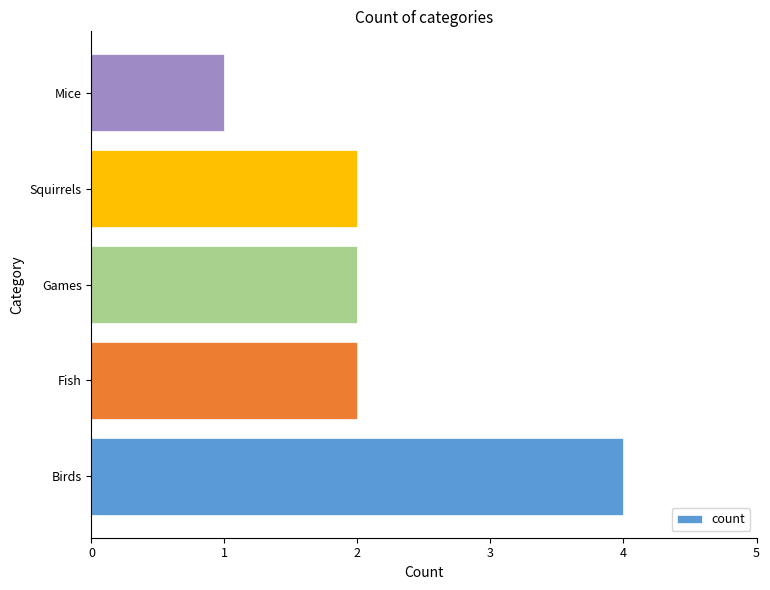

Is it true that the value at Squirrels is 2?

True